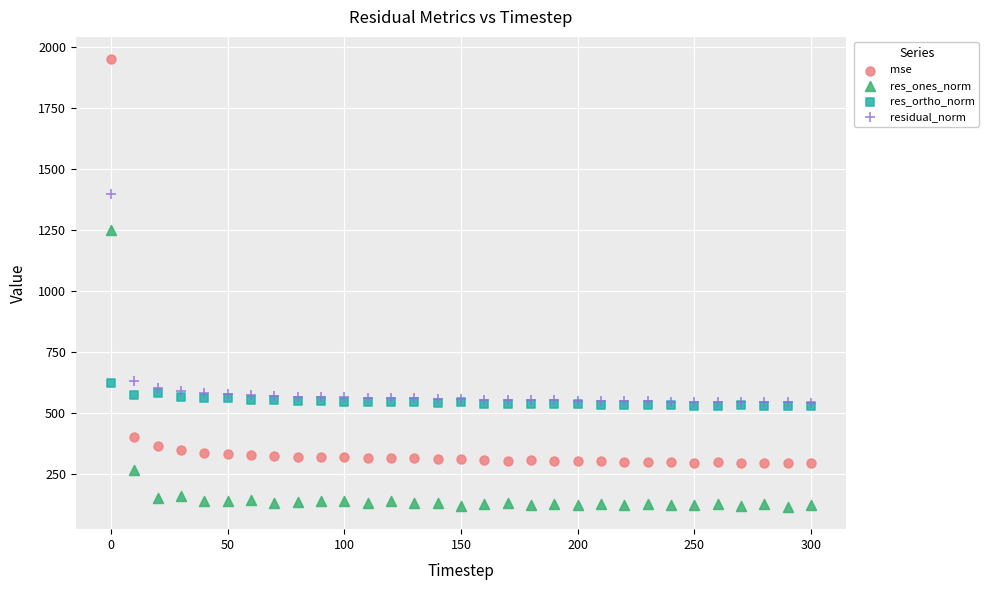

In the residual_norm series, what Y value is closest to 970?

634.3